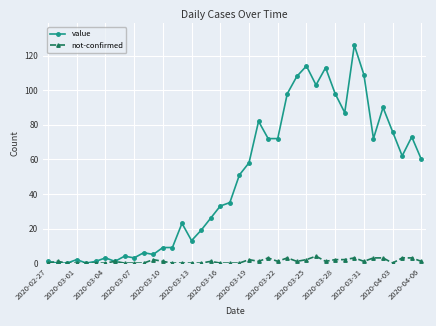

Which series has the largest total across all categories?

value